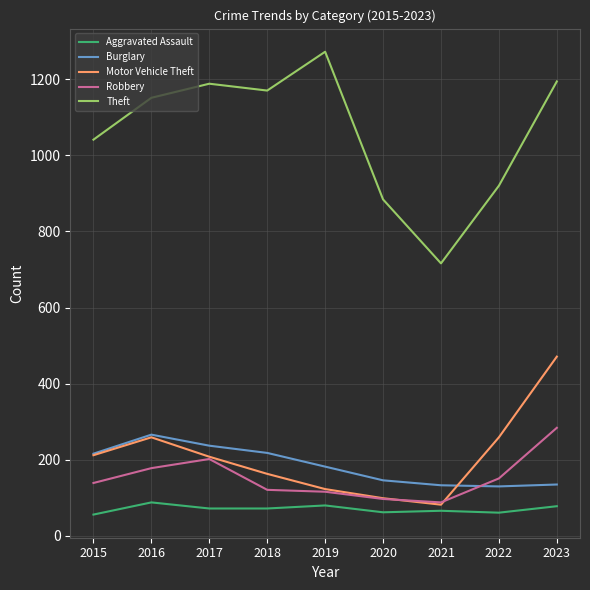

Which series has the largest total across all categories?

Theft